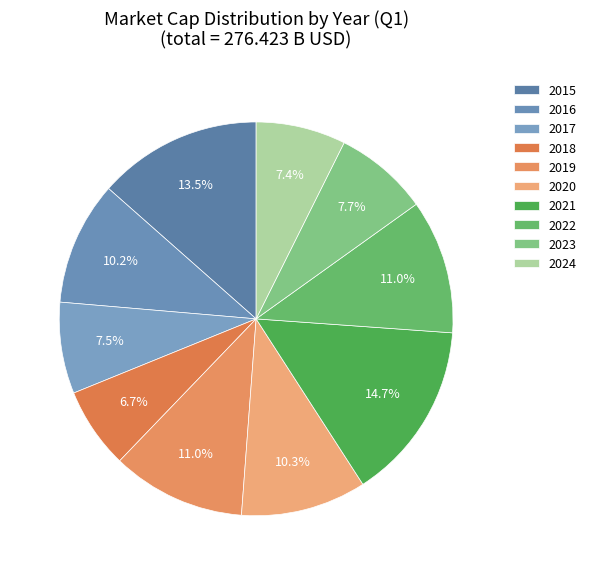

To the nearest percent, what portion does 2023 represent?

8%